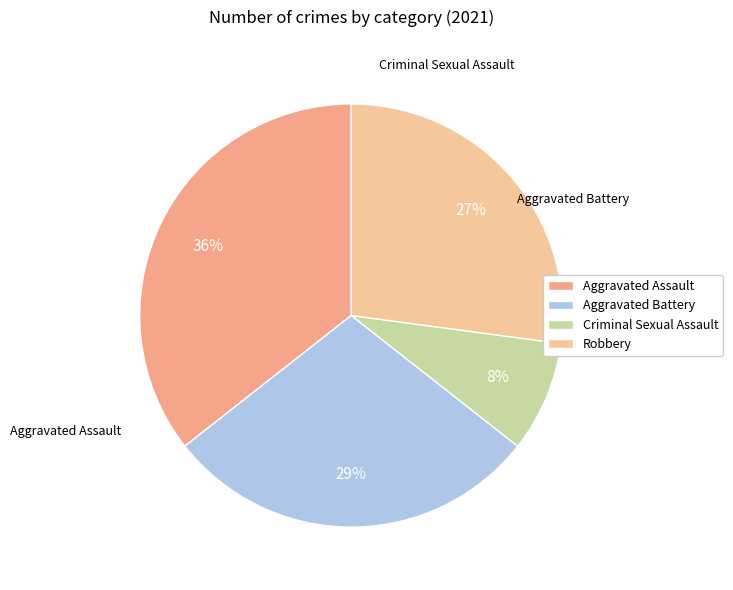

Which slice is the smallest?

Criminal Sexual Assault